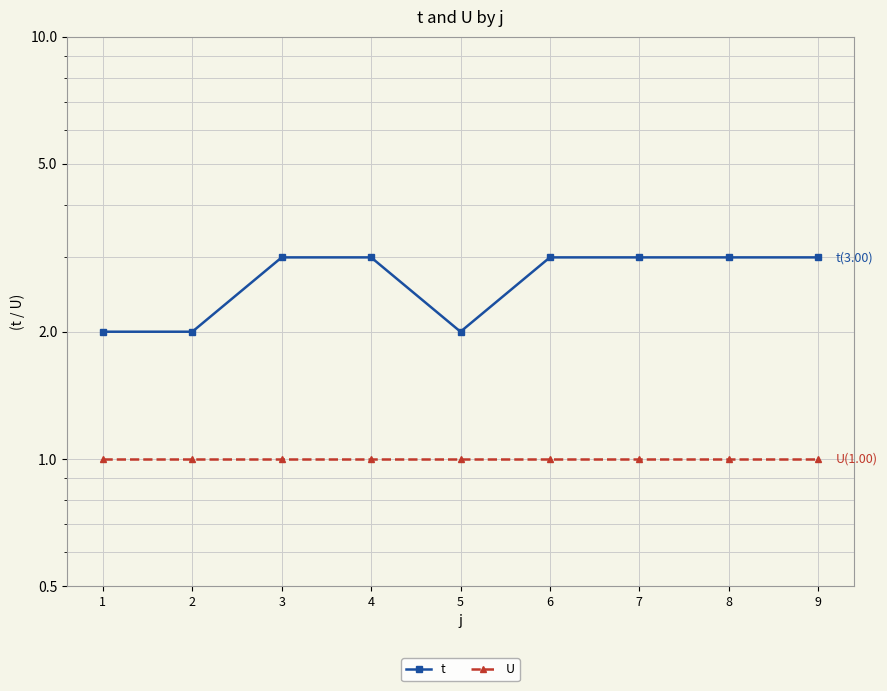

What is the value of the t point at the 9th from the left?

3